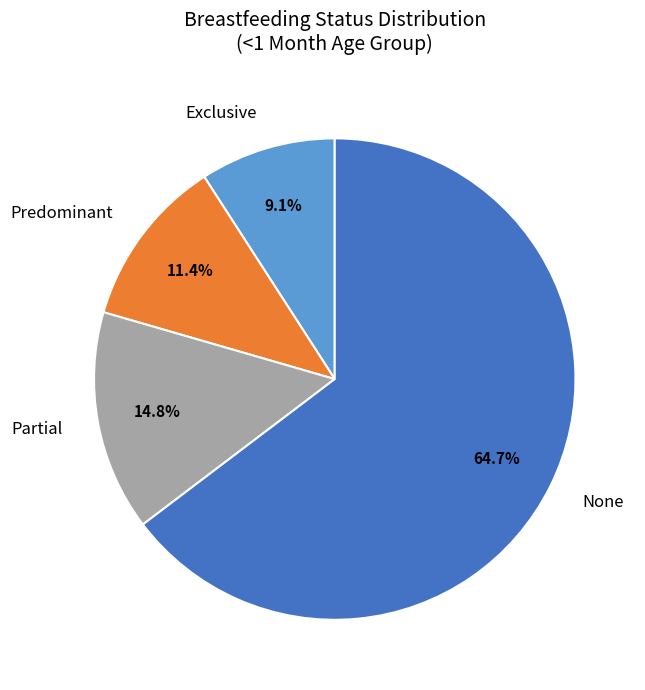

To the nearest percent, what is the difference between the largest and smallest slice percentages?

56%